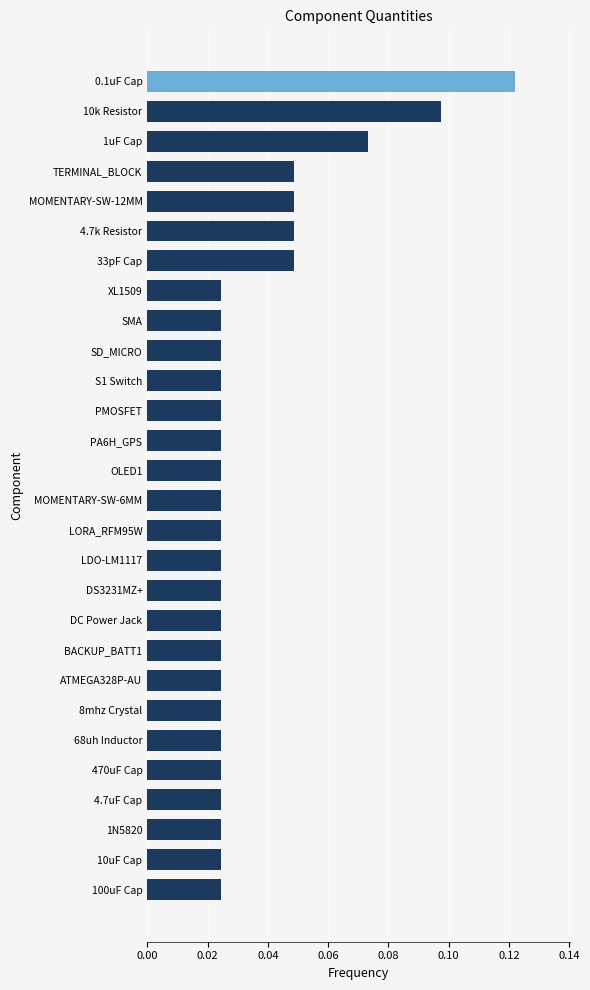

At which category does the chart reach its peak across all series?

0.1uF Cap